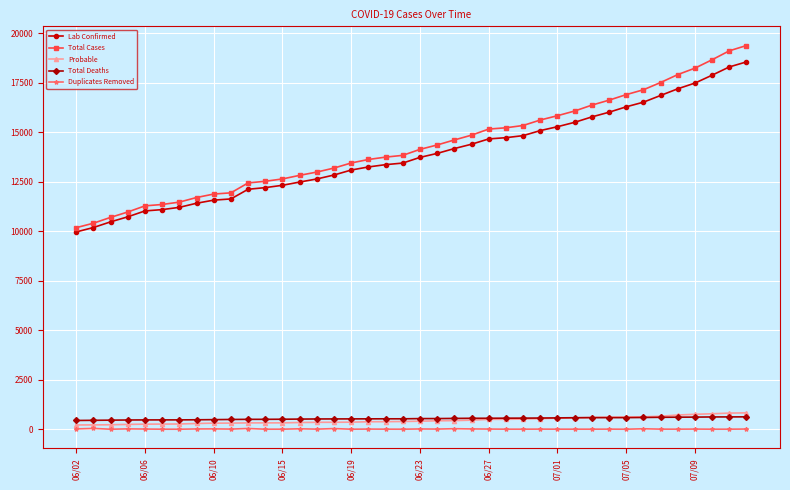

What is the maximum value shown in the chart?

19389